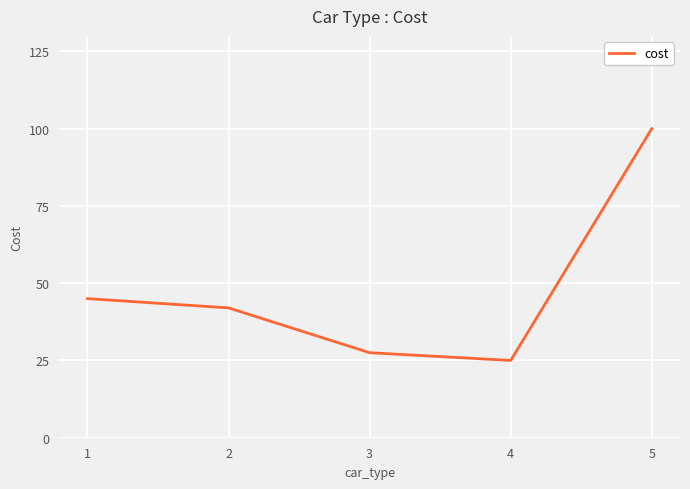

What is the minimum value shown in the chart?

25.0